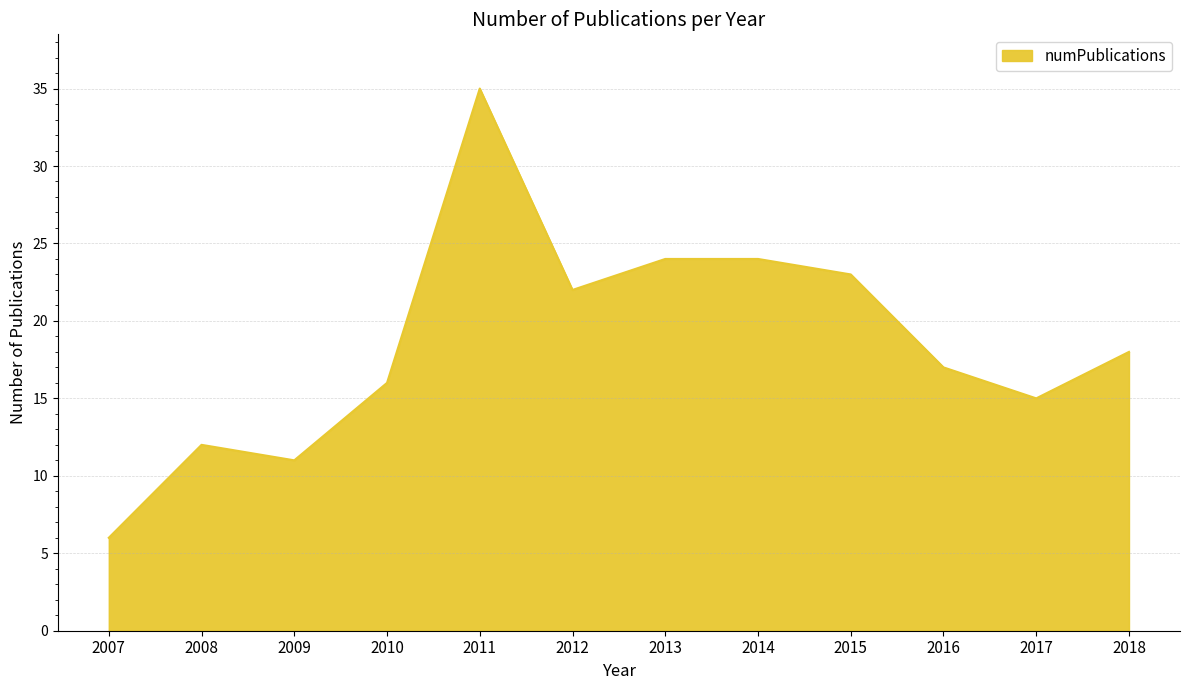

What is the difference between the values at 2007 and 2009?

5